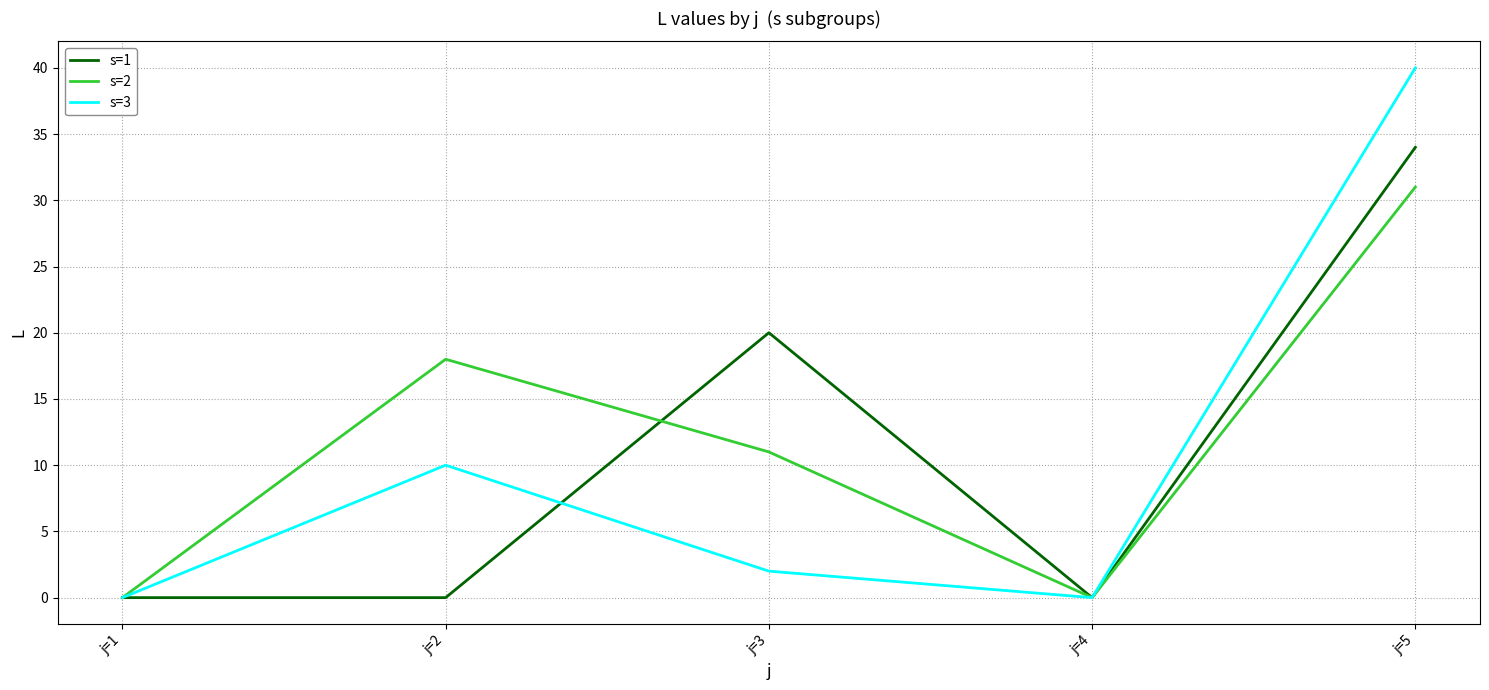

True or false: s=3 has a value of 40 at j=5.

True